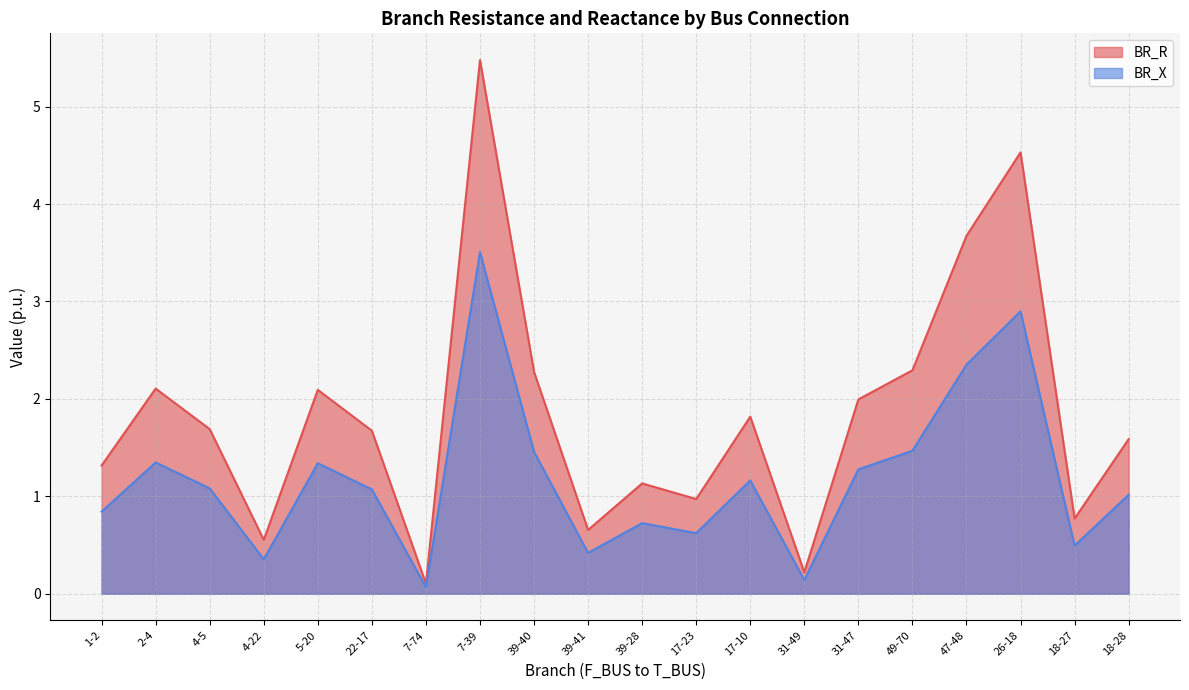

Reading left to right, extract all data points from this chart.

BR_R: 1-2=1.3	2-4=2.1	4-5=1.7	4-22=0.6	5-20=2.1	22-17=1.7	7-74=0.1	7-39=5.5	39-40=2.3	39-41=0.7	39-28=1.1	17-23=1.0	17-10=1.8	31-49=0.2	31-47=2.0	49-70=2.3	47-48=3.7	26-18=4.5	18-27=0.8	18-28=1.6
BR_X: 1-2=0.8	2-4=1.3	4-5=1.1	4-22=0.4	5-20=1.3	22-17=1.1	7-74=0.1	7-39=3.5	39-40=1.5	39-41=0.4	39-28=0.7	17-23=0.6	17-10=1.2	31-49=0.1	31-47=1.3	49-70=1.5	47-48=2.4	26-18=2.9	18-27=0.5	18-28=1.0